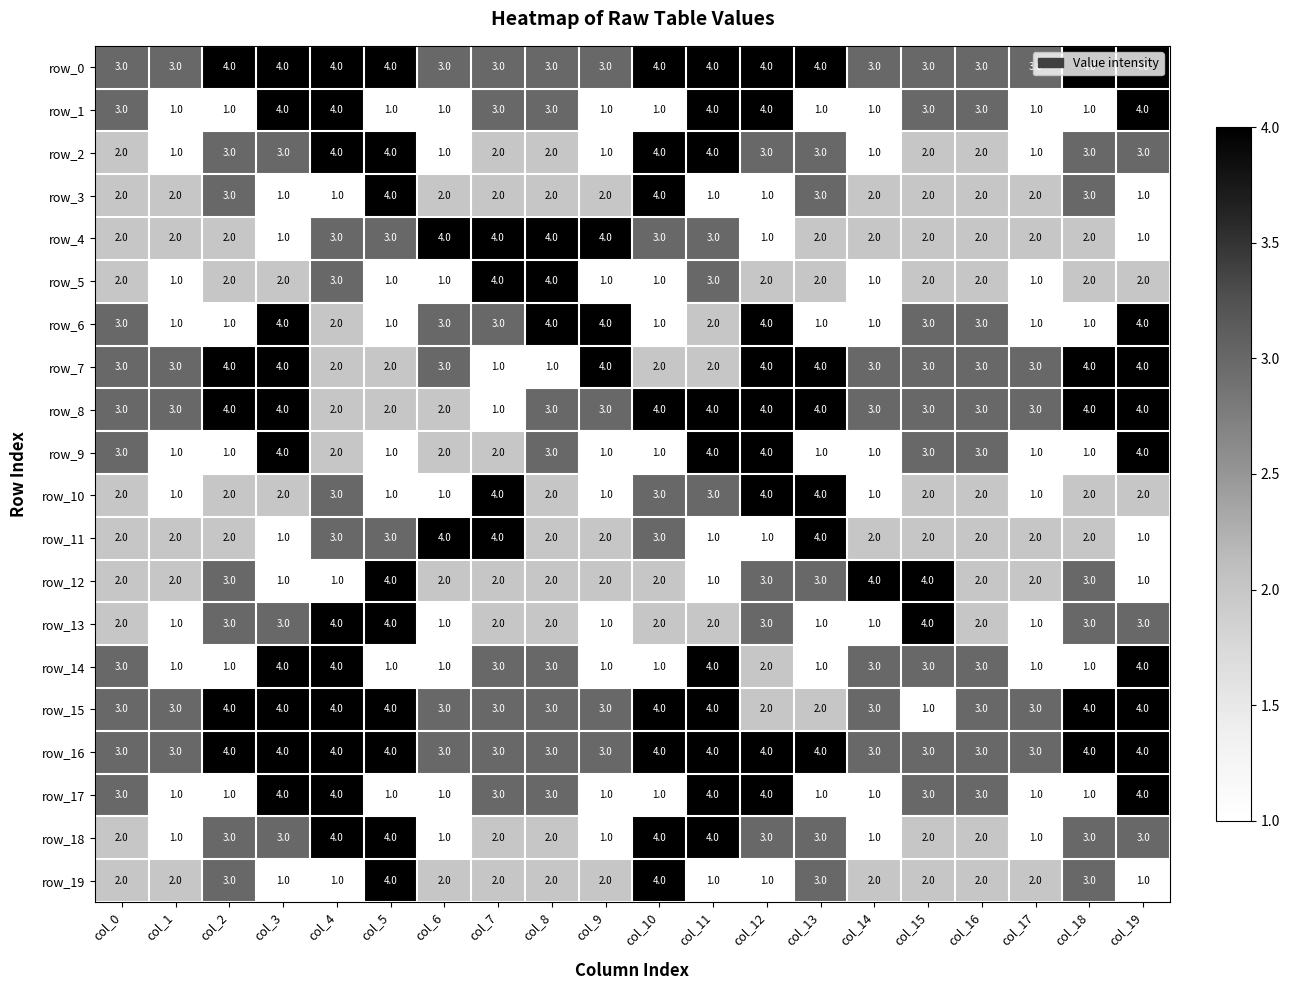

Read the row_1 value at col_6.

1